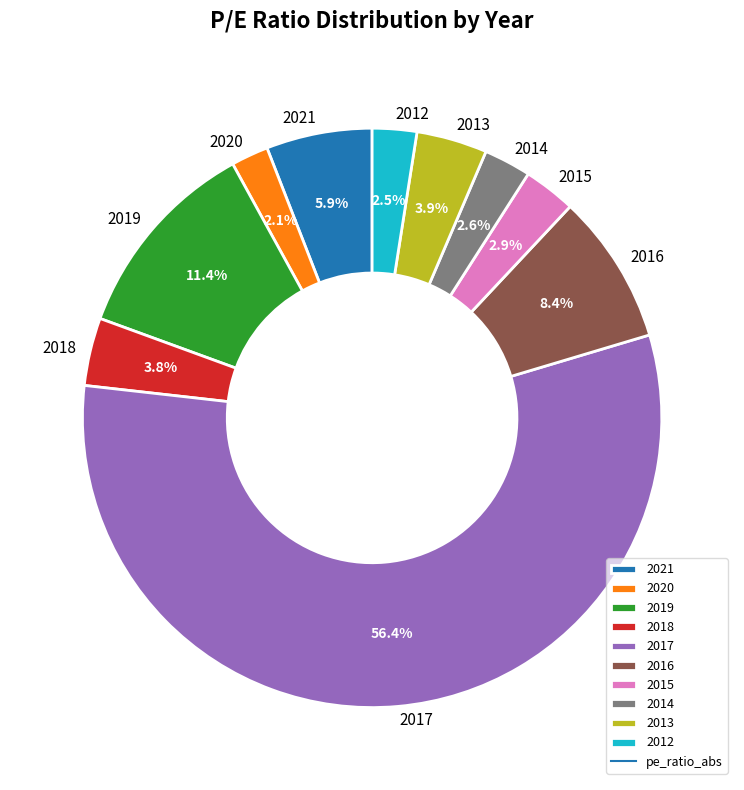

To the nearest percent, what is the combined percentage of 2015 and 2019?

14%